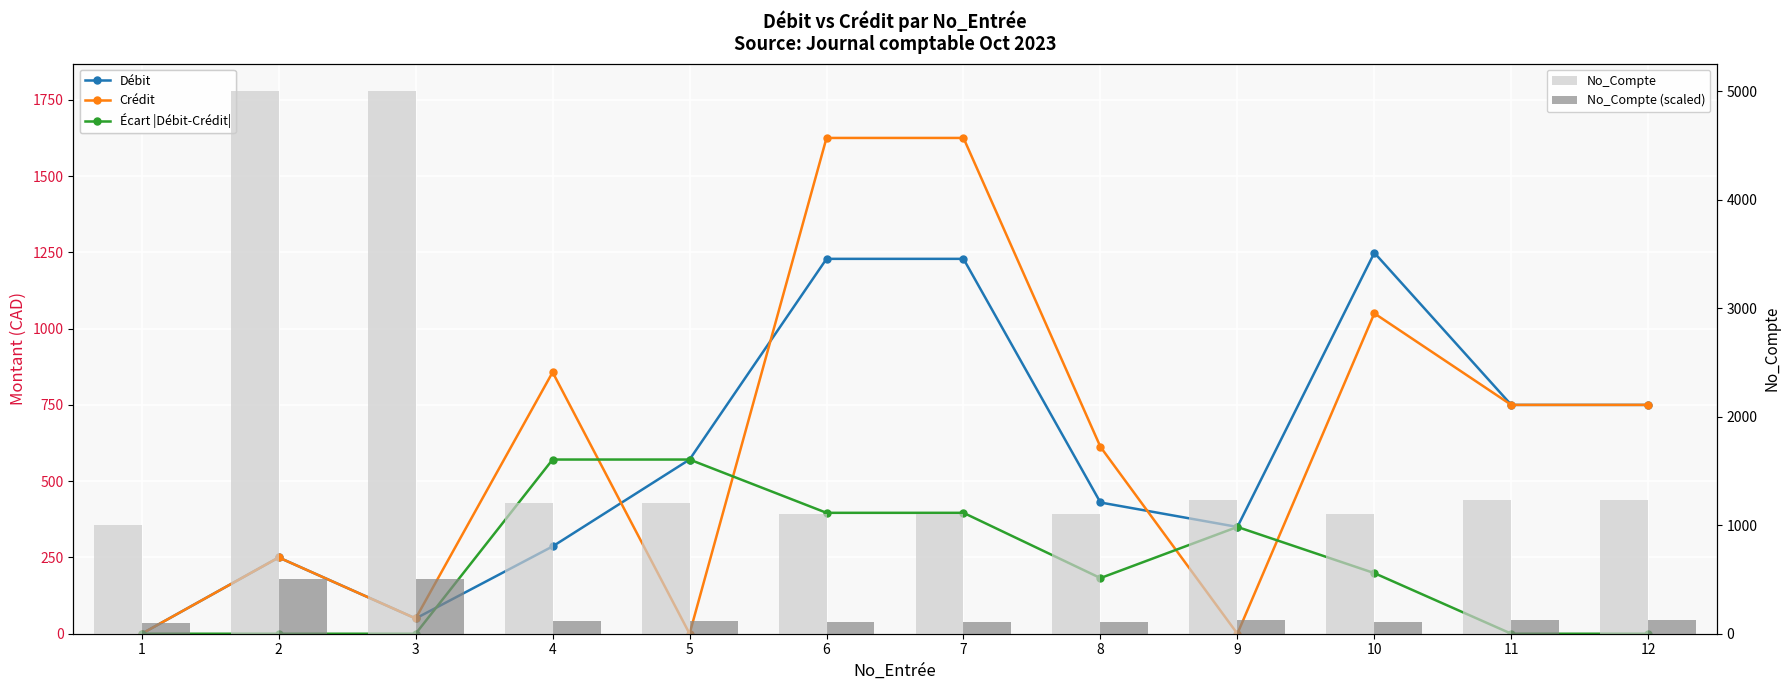

Reading right to left, transcribe all the data shown in this chart.

Débit: 750.0	750.0	1248.6	350.0	430.1	1228.7	1228.7	570.9	286.2	50.0	250.0	0.0
Crédit: 750.0	750.0	1050.0	0.0	612.5	1625.0	1625.0	0.0	857.1	50.0	250.0	0.0
Écart |Débit-Crédit|: 0.0	0.0	198.6	350.0	182.4	396.3	396.3	570.9	570.9	0.0	0.0	0.0
No_Compte: 1230.0	1230.0	1100.0	1230.0	1100.0	1100.0	1100.0	1203.0	1202.0	5003.0	5003.0	1000.0
No_Compte (scaled): 123.0	123.0	110.0	123.0	110.0	110.0	110.0	120.3	120.2	500.3	500.3	100.0